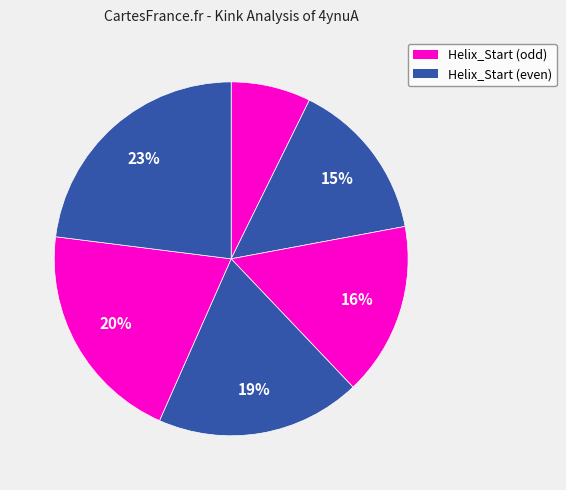

To the nearest percent, what is the difference between the largest and smallest slice percentages?

16%